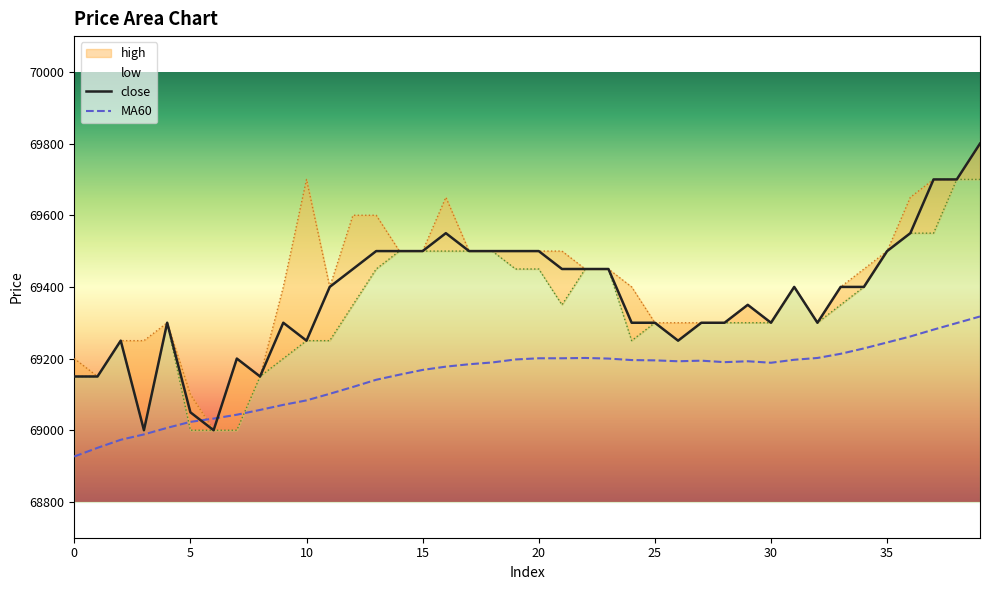

Reading right to left, extract all data points from this chart.

close: 69800.0	69700.0	69700.0	69550.0	69500.0	69400.0	69400.0	69300.0	69400.0	69300.0	69350.0	69300.0	69300.0	69250.0	69300.0	69300.0	69450.0	69450.0	69450.0	69500.0	69500.0	69500.0	69500.0	69550.0	69500.0	69500.0	69500.0	69450.0	69400.0	69250.0	69300.0	69150.0	69200.0	69000.0	69050.0	69300.0	69000.0	69250.0	69150.0	69150.0
MA60: 69317.5	69299.2	69280.8	69261.7	69245.0	69228.3	69213.3	69201.7	69196.7	69188.3	69192.5	69190.0	69194.2	69192.5	69195.0	69195.8	69200.0	69201.7	69200.8	69200.8	69197.5	69189.2	69184.2	69177.5	69168.3	69155.0	69140.8	69120.8	69101.7	69083.3	69070.8	69056.7	69043.3	69032.5	69023.3	69006.7	68988.3	68973.3	68950.8	68926.7